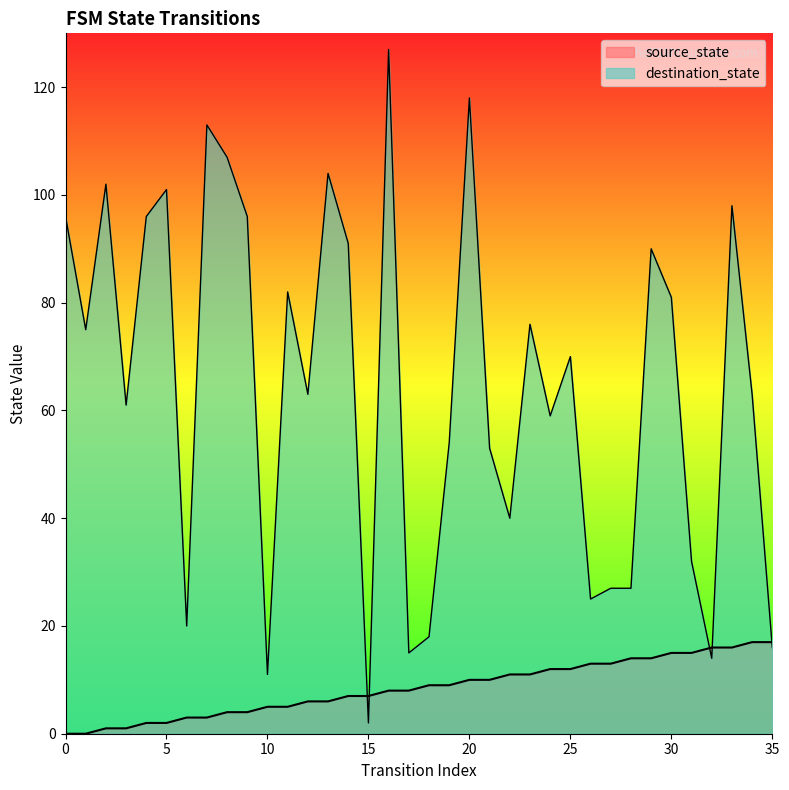

Which series has the widest spread of values?

destination_state